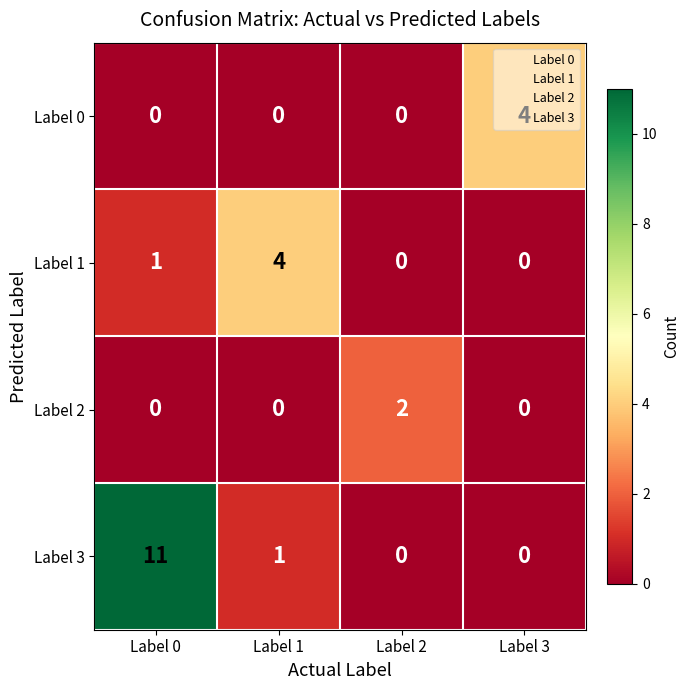

Which series has the largest range (max minus min)?

Label 3